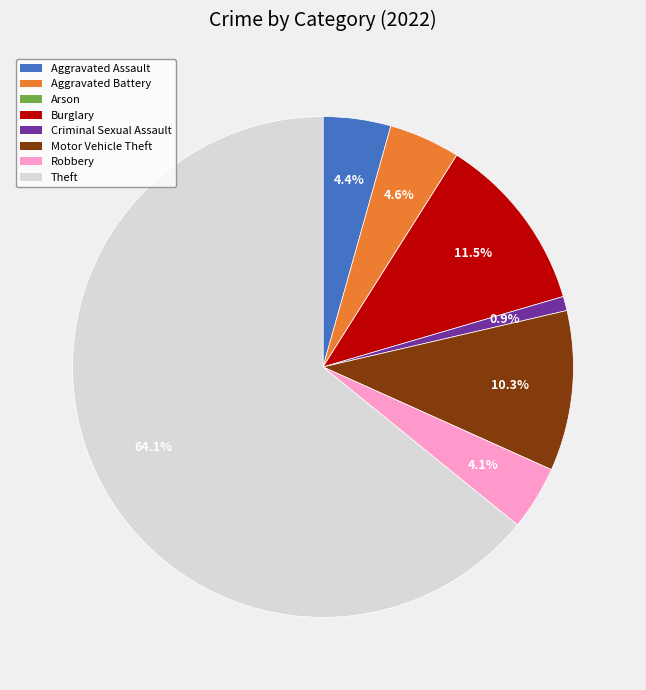

Which slice represents more than half of the pie?

Theft